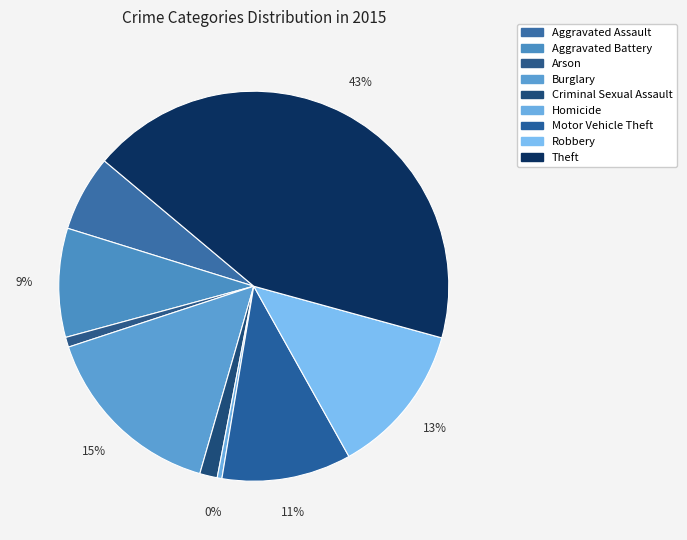

Count the number of slices in the pie.

9